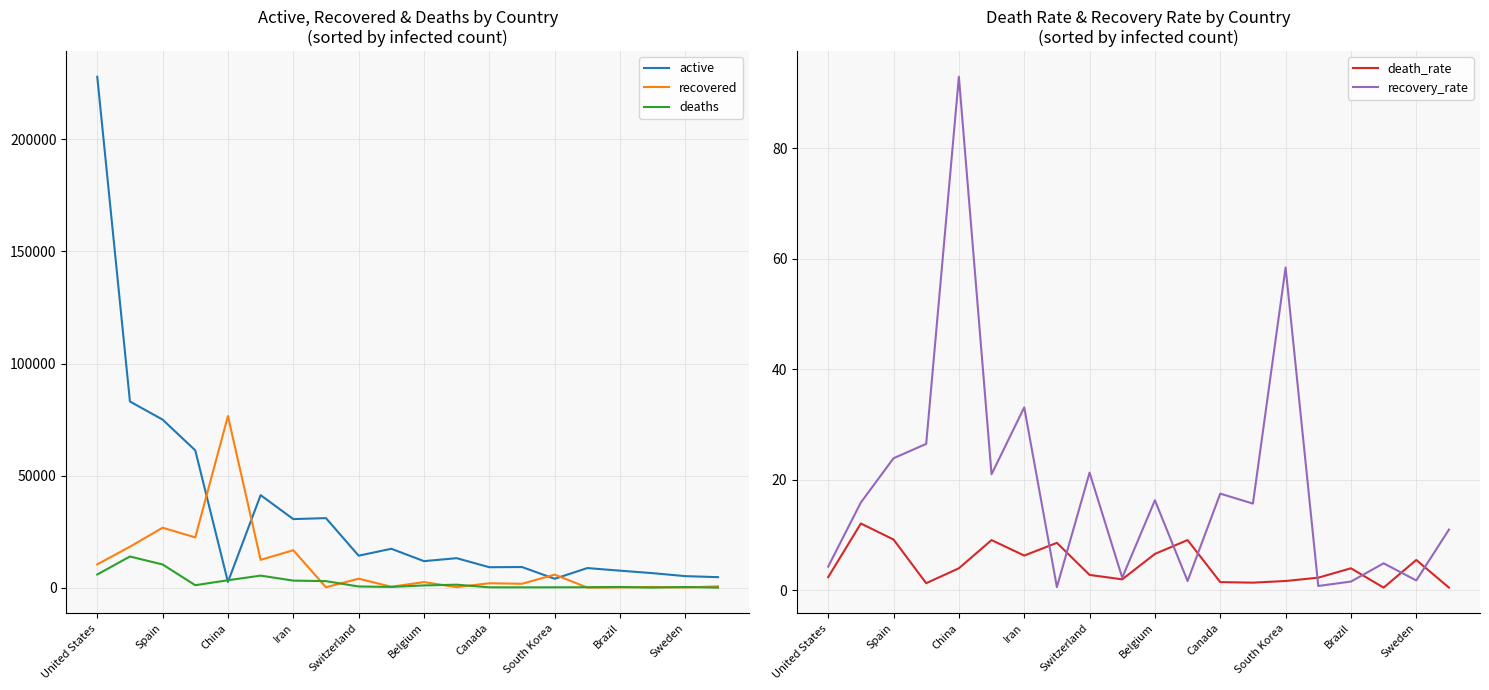

What are all the series names shown in the legend?

active, recovered, deaths, death_rate, recovery_rate